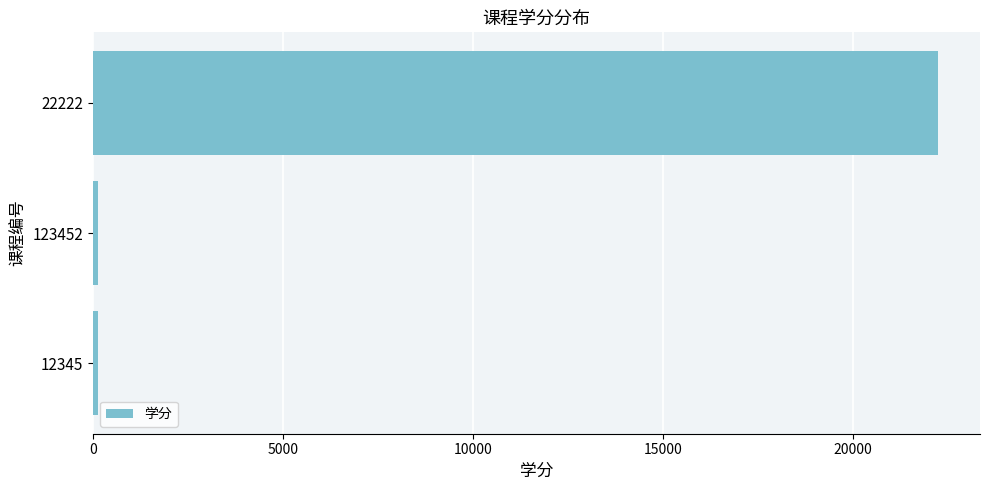

At which category does the chart reach its peak across all series?

22222